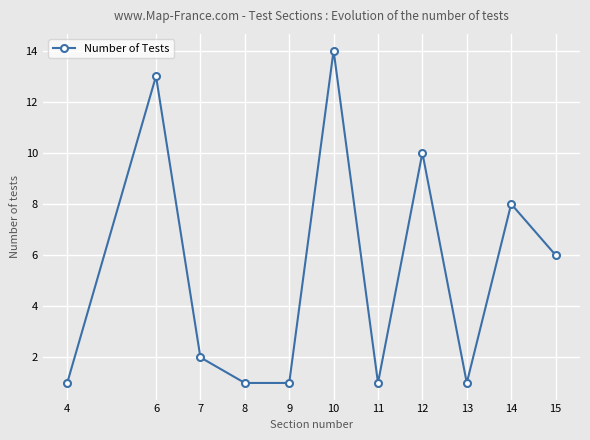

What is the average value?

5